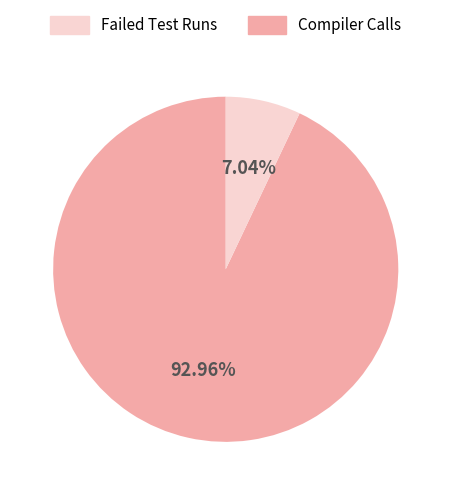

Is there a majority slice in this chart?

Yes